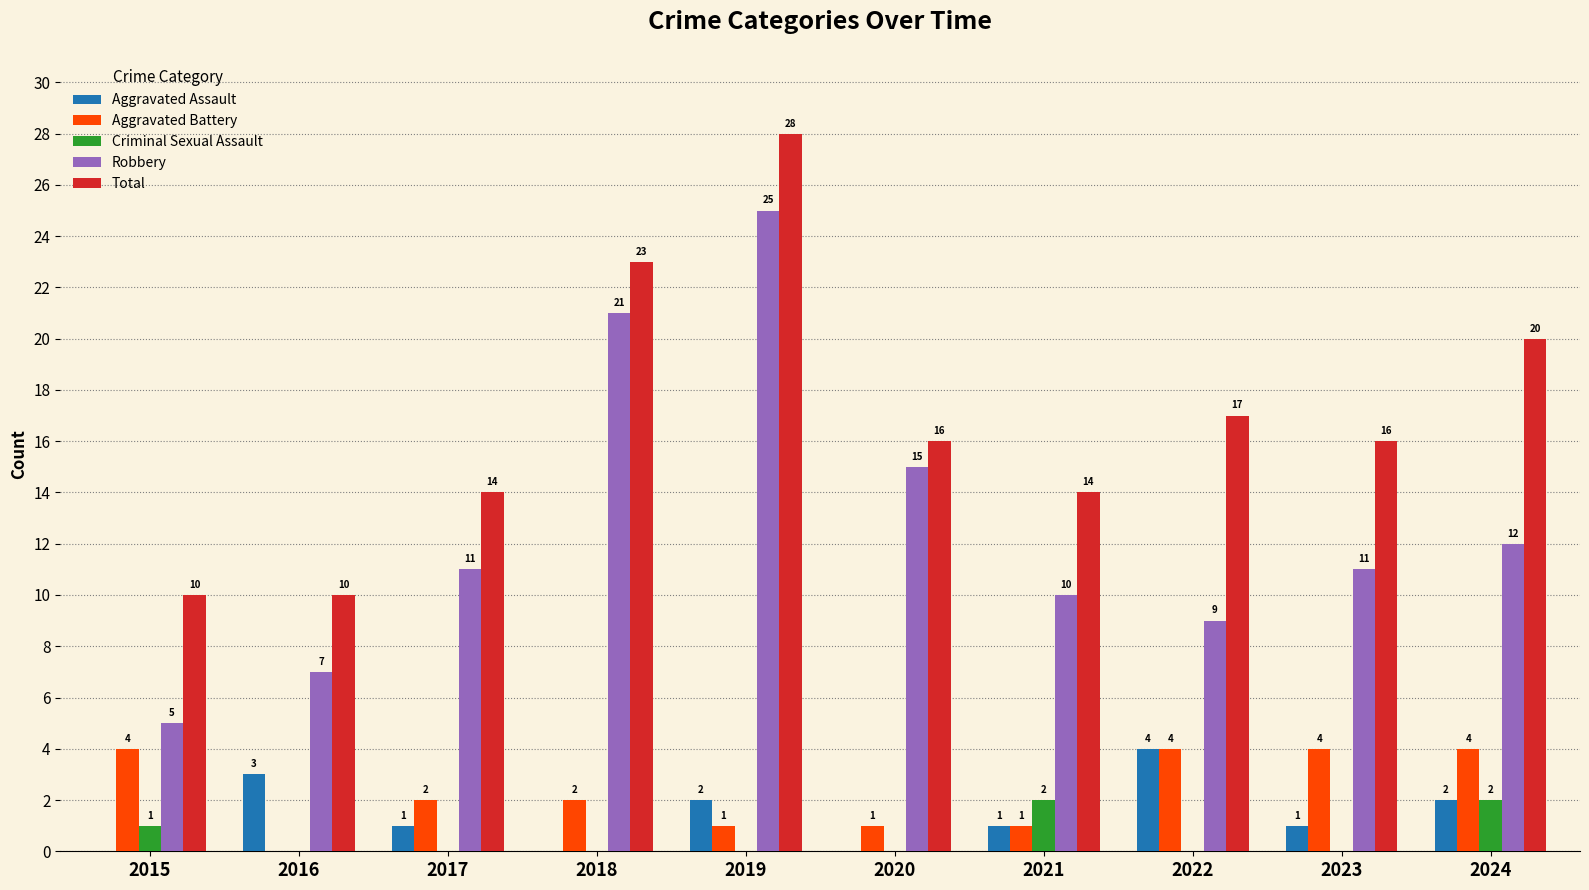

What are all the series names shown in the legend?

Aggravated Assault, Aggravated Battery, Criminal Sexual Assault, Robbery, Total